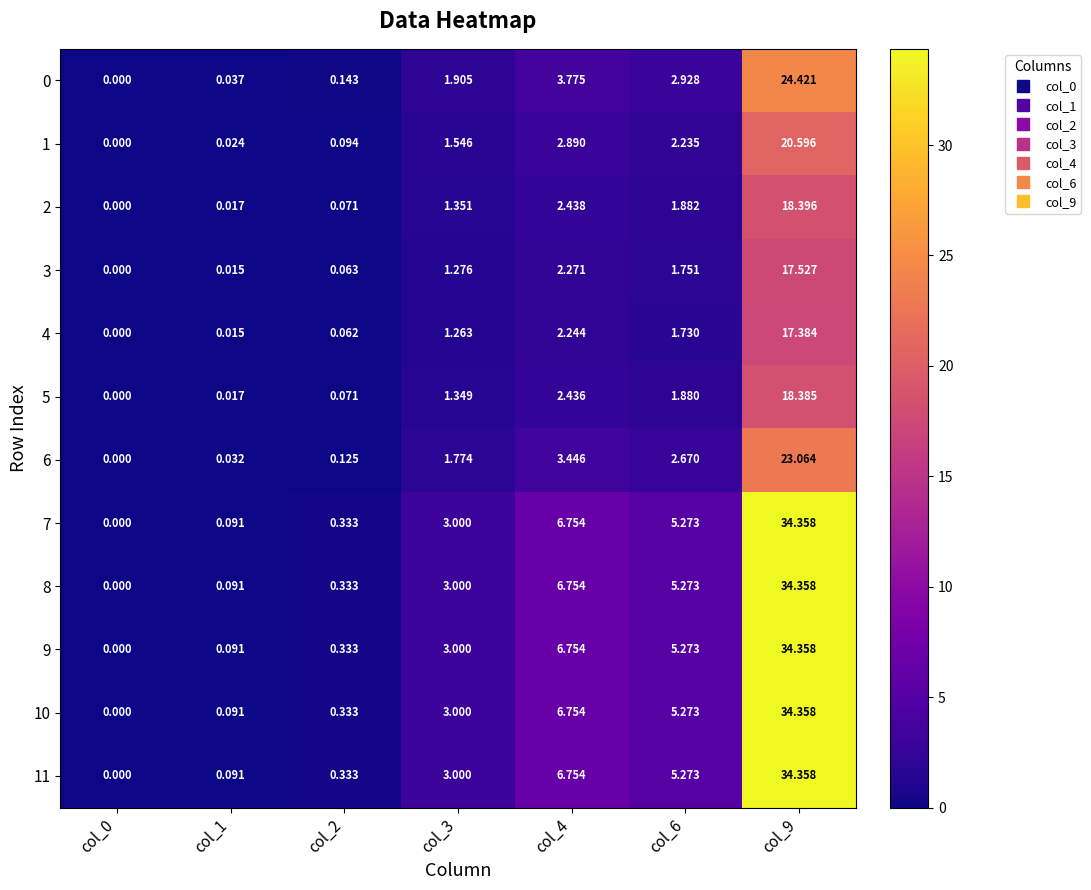

Is the value of 7 at col_2 greater than the value of 1 at col_6?

No